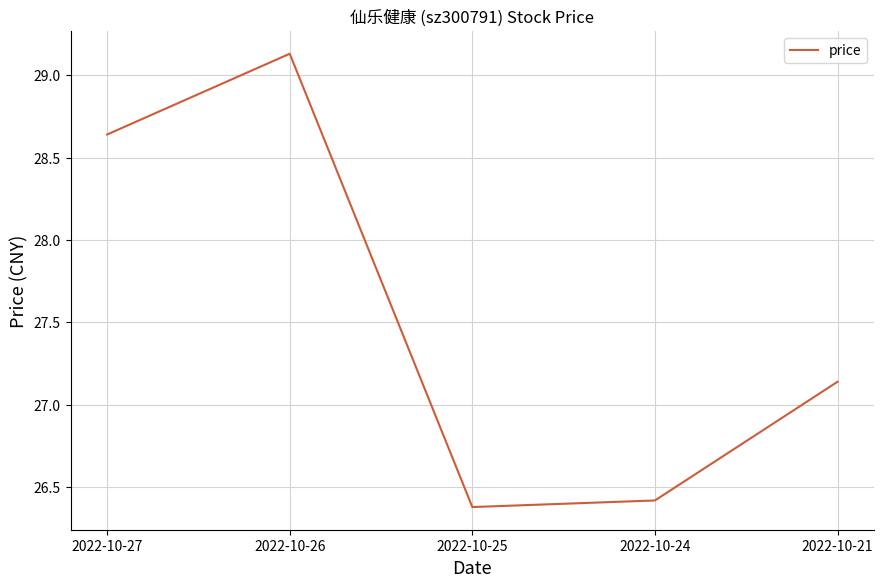

List the labels in order of value, smallest first.

2022-10-25, 2022-10-24, 2022-10-21, 2022-10-27, 2022-10-26